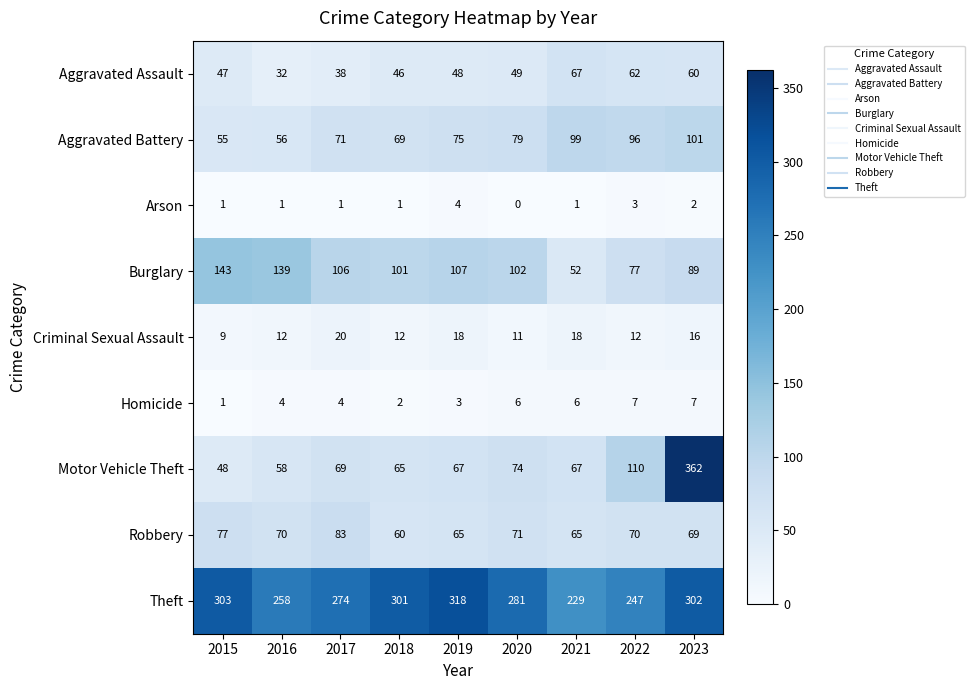

Where is Aggravated Assault nearest to the value 49?

2020